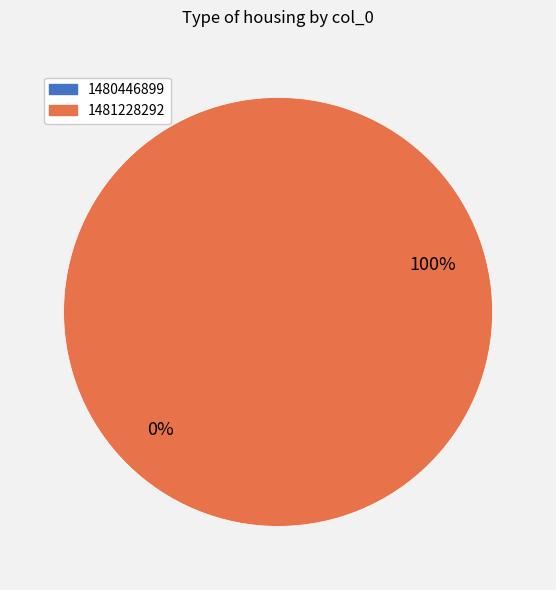

How many segments does this pie chart have?

2